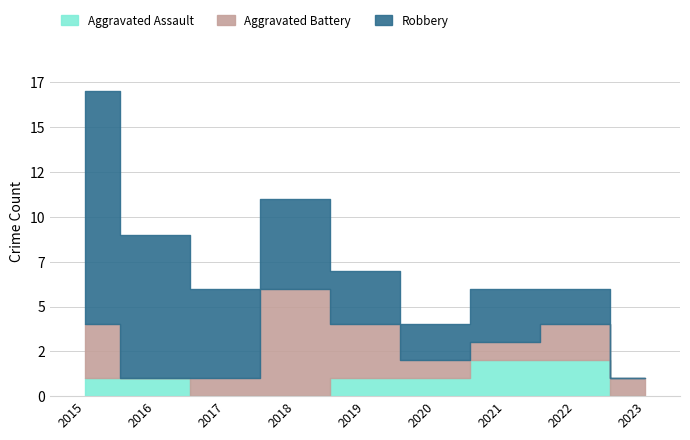

True or false: Aggravated Battery has more than 0 points higher than both neighbors.

True